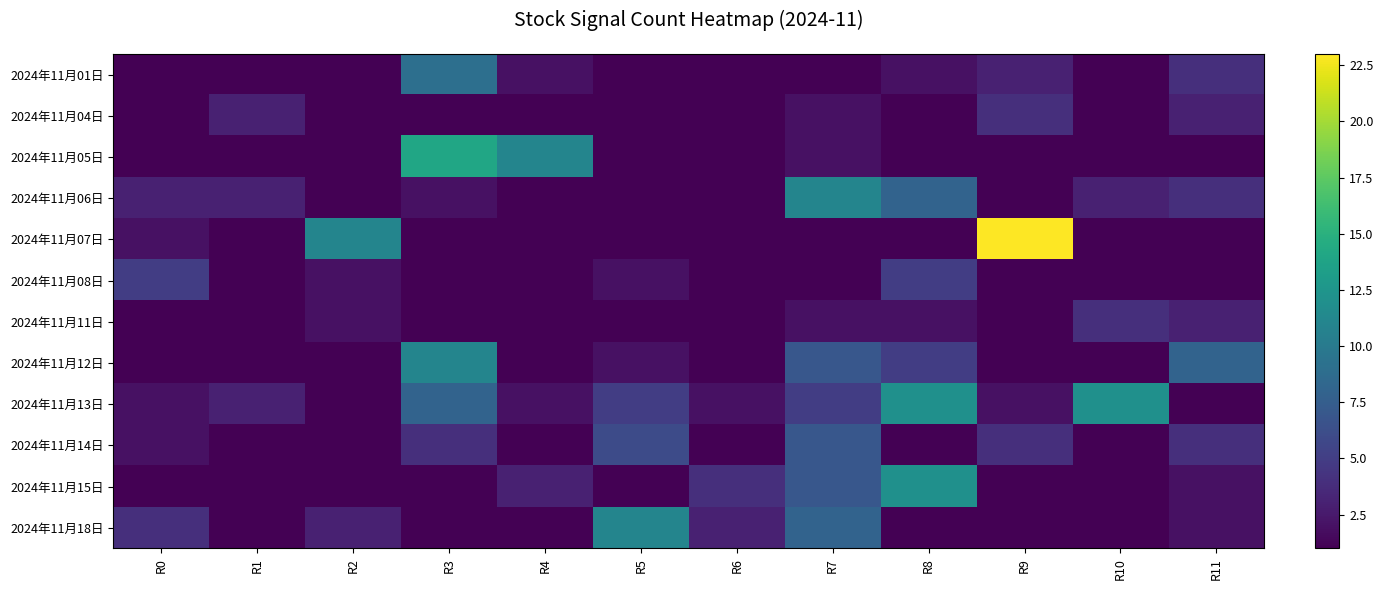

Which series has the largest total across all categories?

2024年11月13日